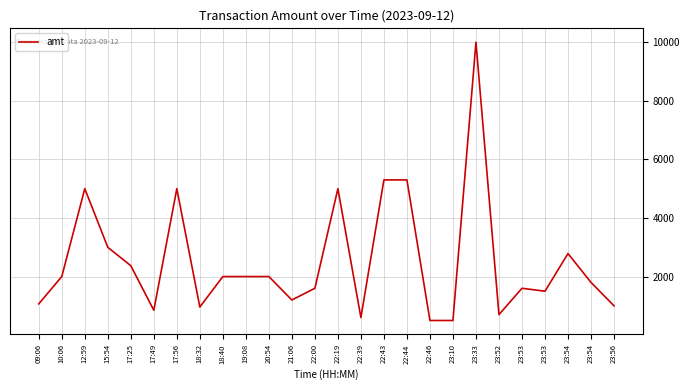

How many lines are shown in the chart?

1